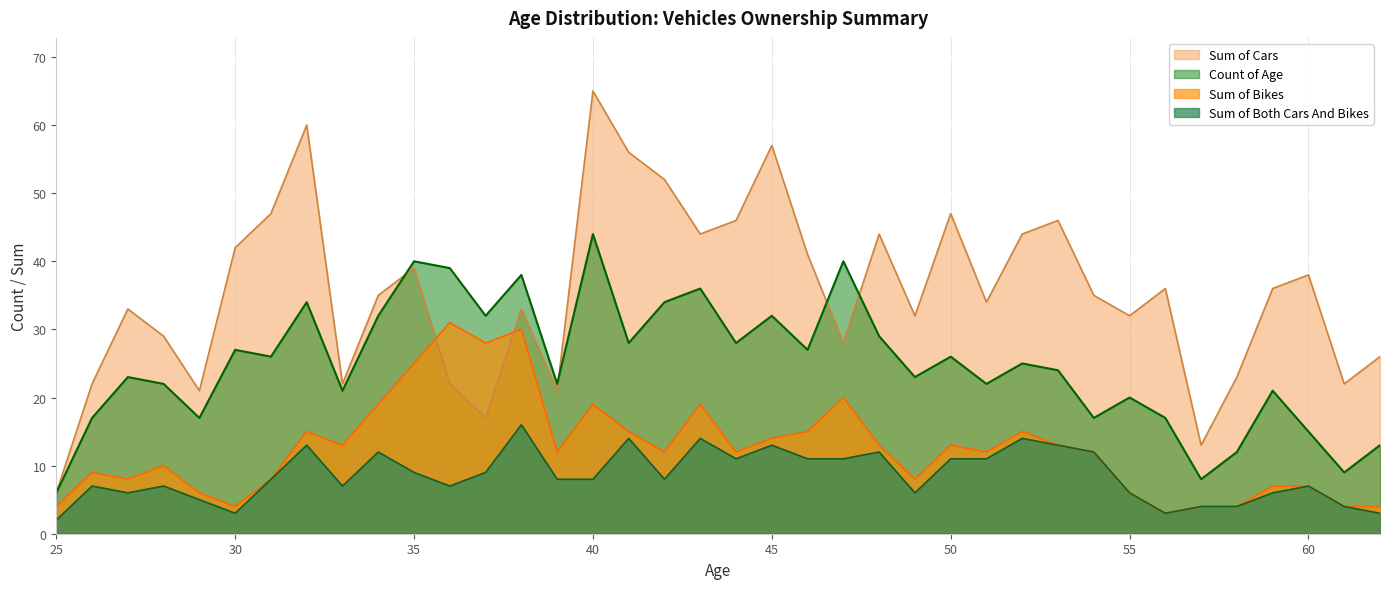

What are all the series names shown in the legend?

Sum of Cars, Count of Age, Sum of Bikes, Sum of Both Cars And Bikes